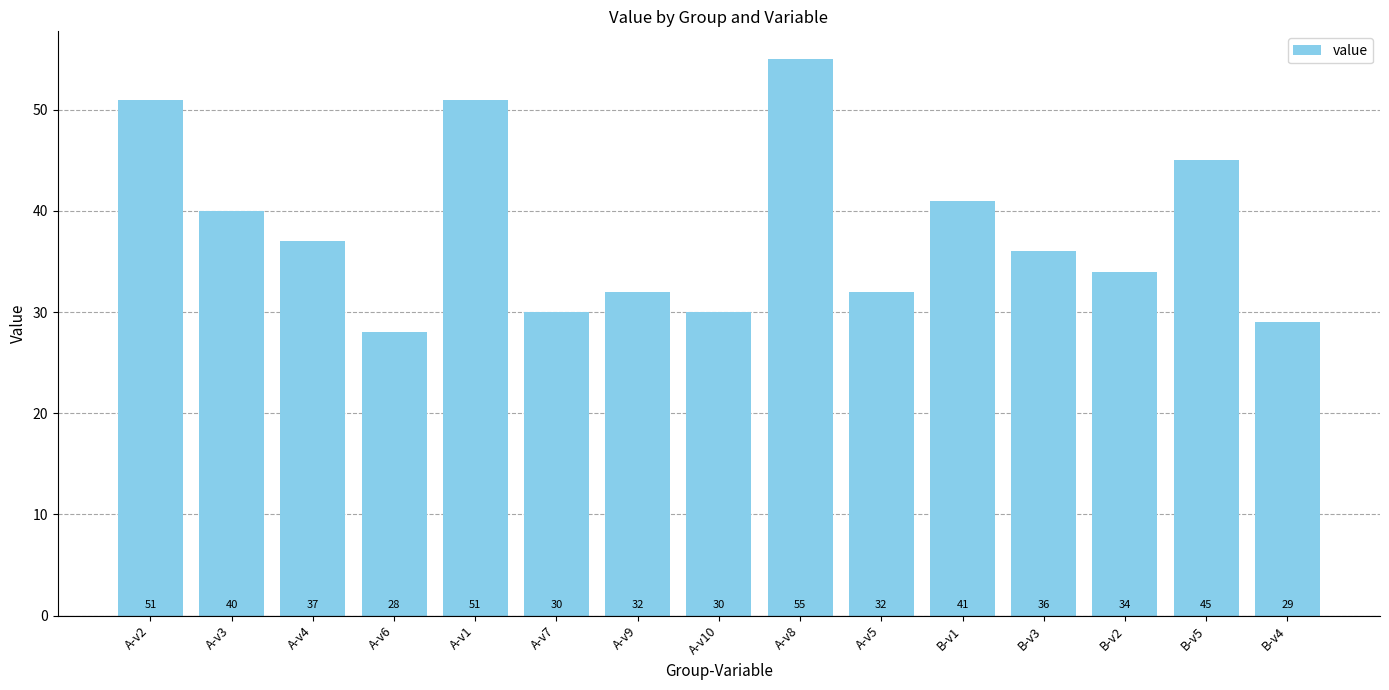

What is the greatest value displayed?

55